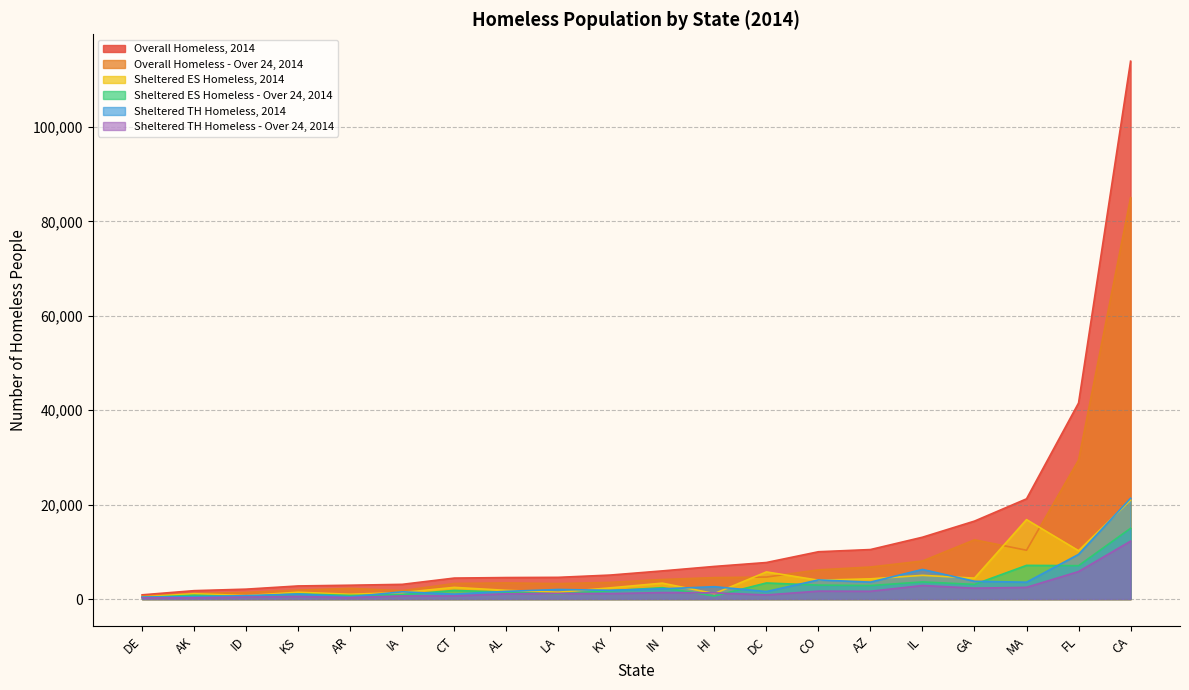

Is the value of Sheltered TH Homeless - Over 24, 2014 at AL greater than the value of Sheltered ES Homeless - Over 24, 2014 at KY?

No